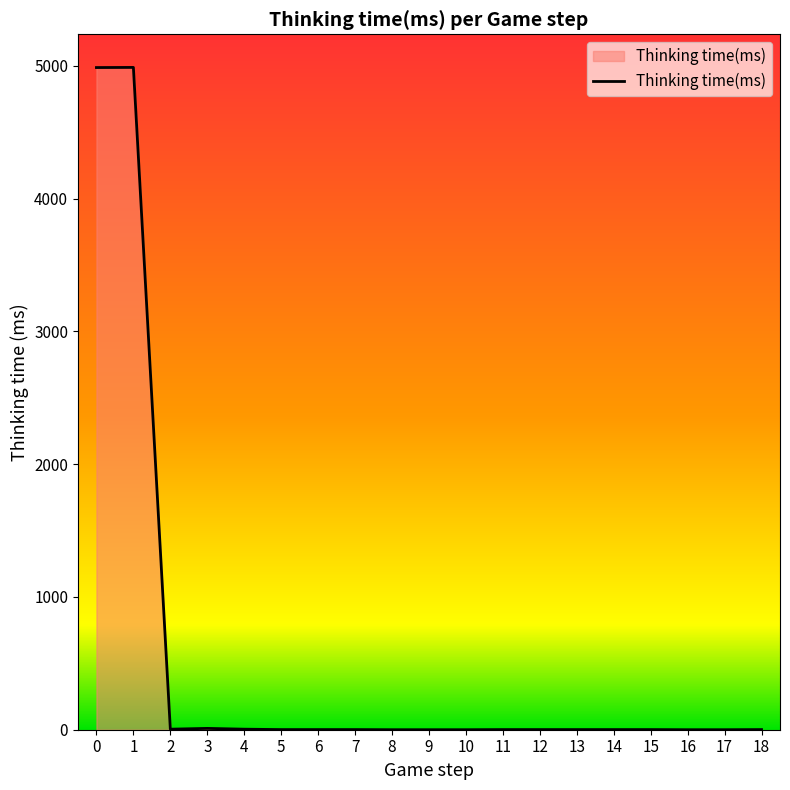

What is the greatest value displayed?

4988